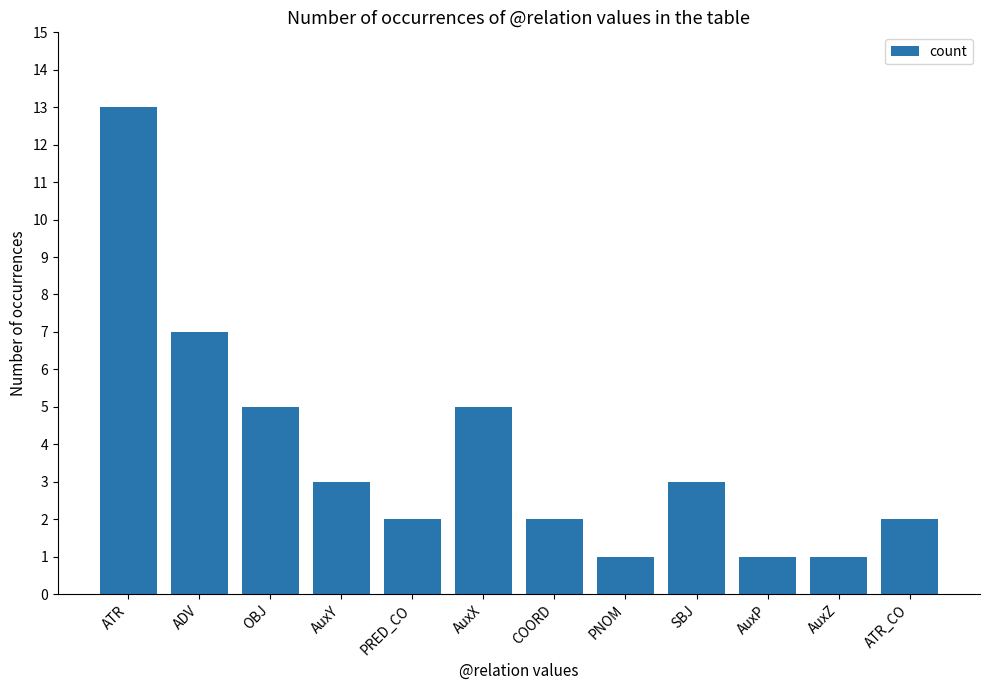

The chart shows a value of 1 at AuxP. True or false?

True